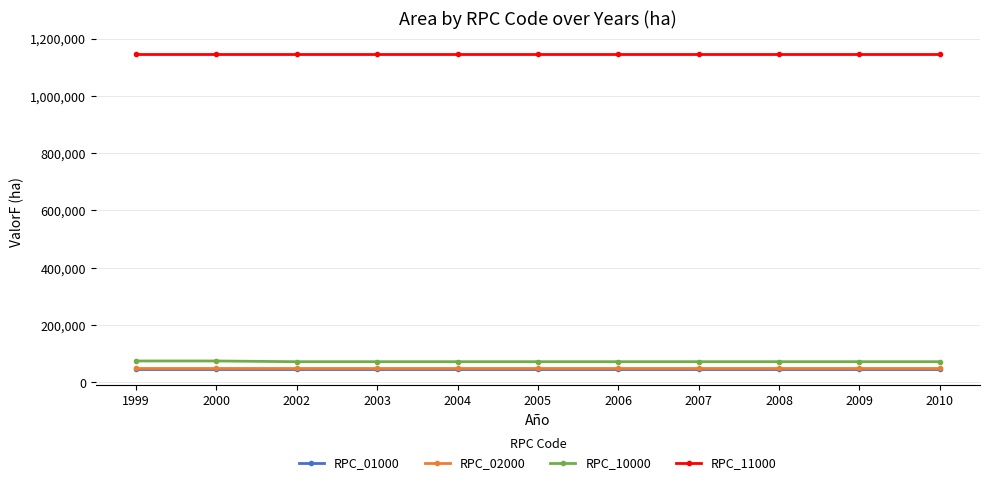

What is the value of the RPC_10000 point at the 2nd from the left?

74541.9